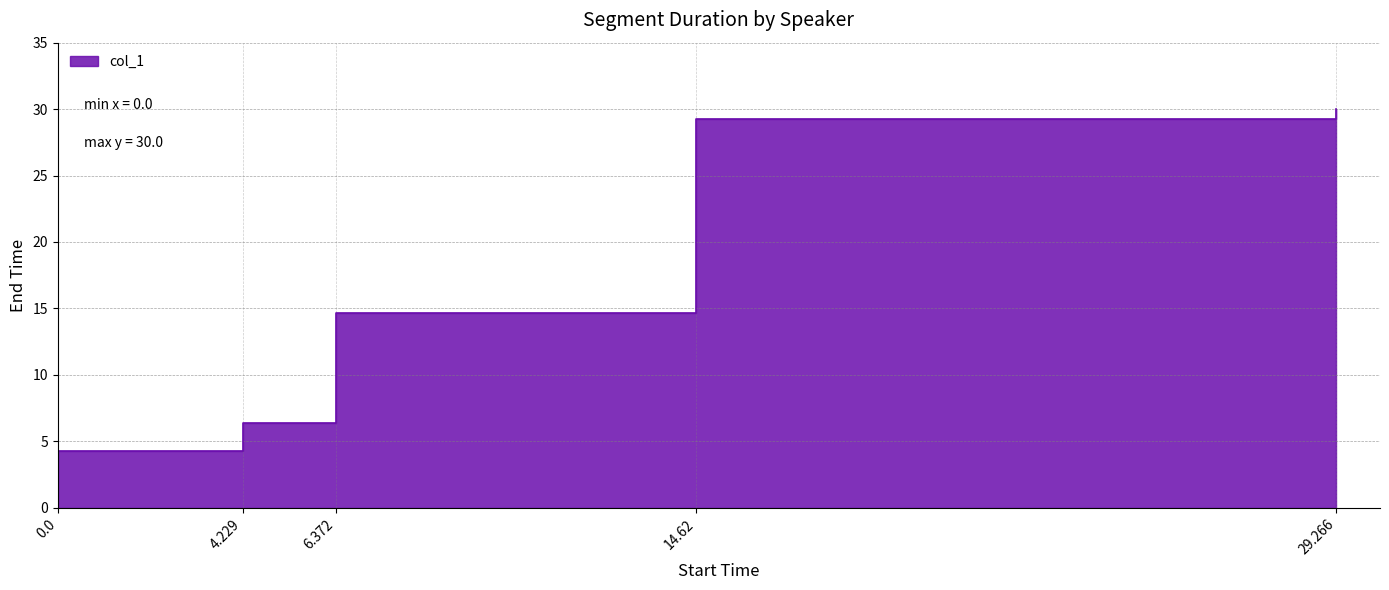

The value at 14.62 is 29.3. True or false?

True